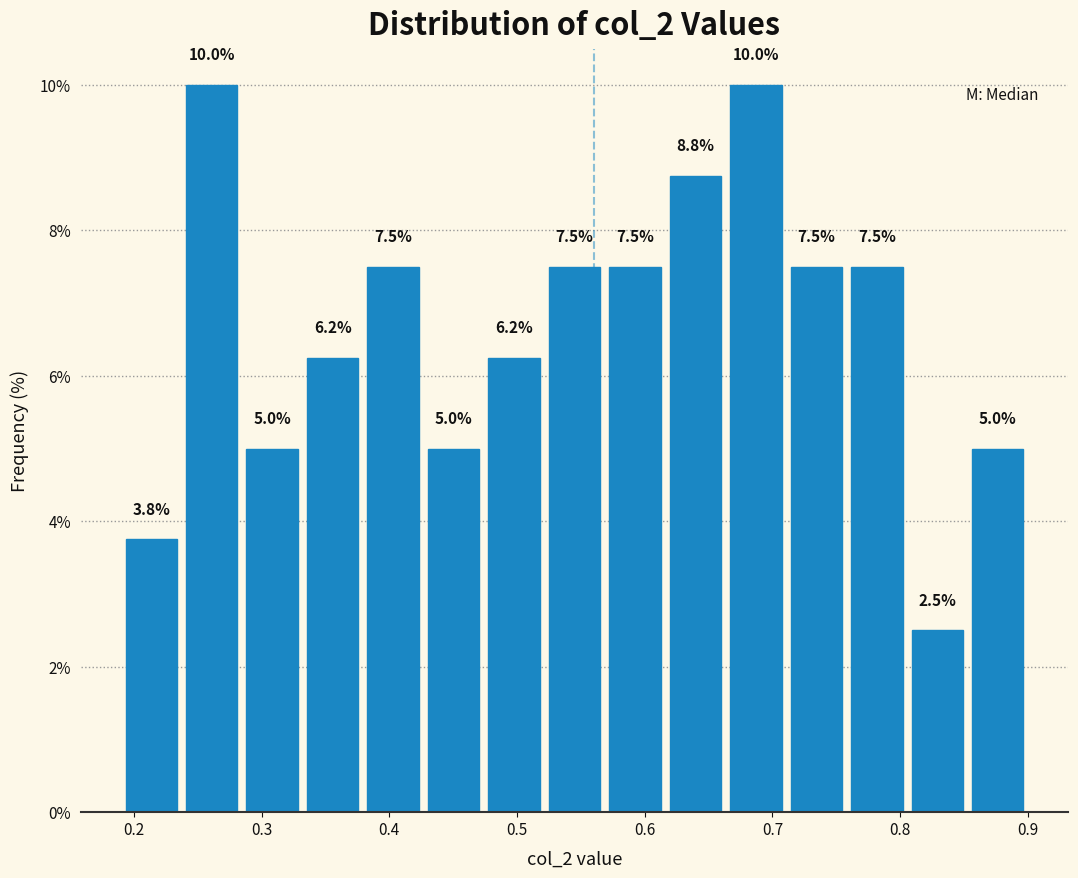

How tall is the bar that spans 0.28 to 0.33 on the x-axis? The bar edges are not printed on the chart, so give them approximately, as read against the axis.

5.0